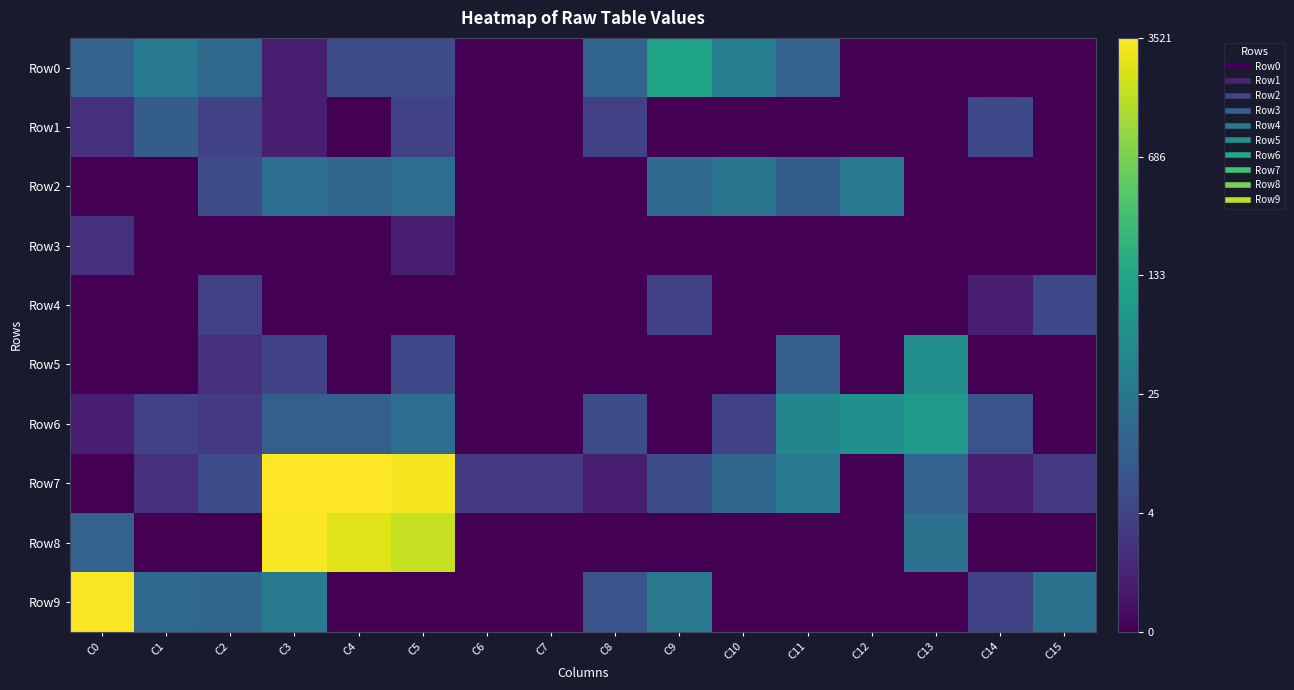

Count the number of categories in the chart.

16